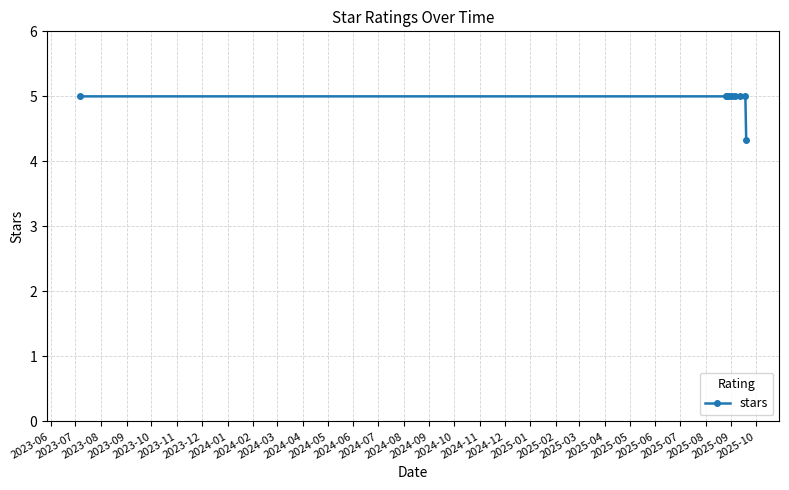

What is the maximum value shown in the chart?

5.0